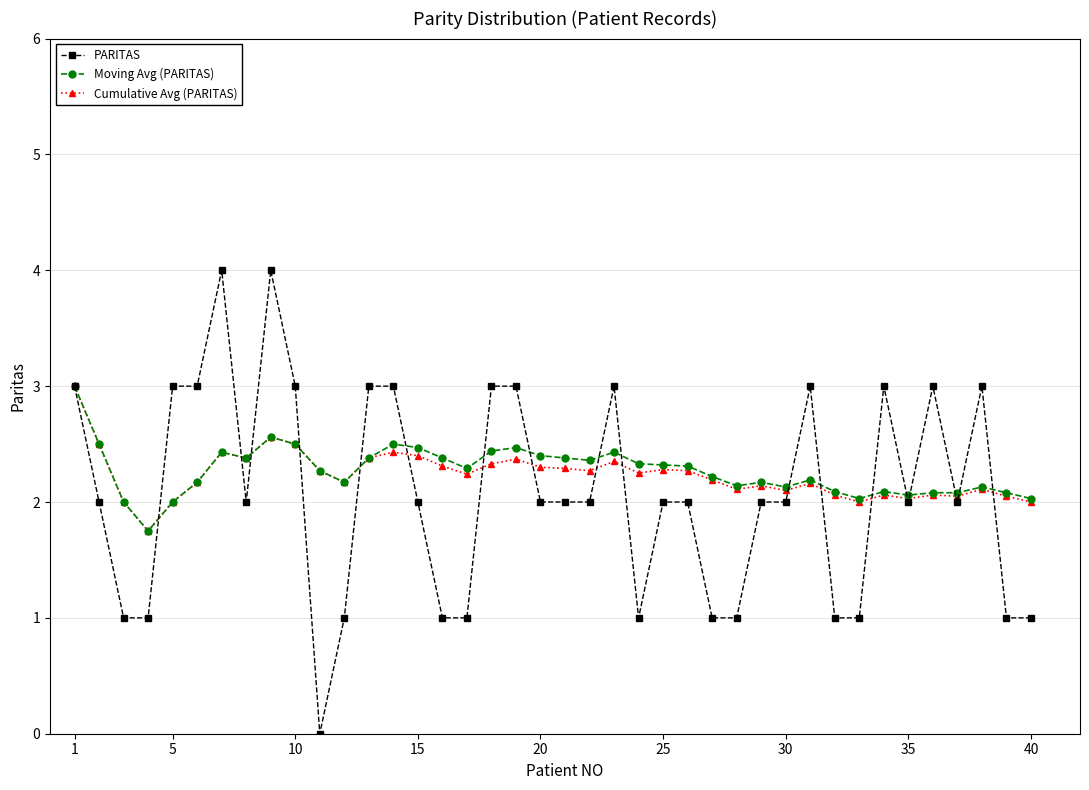

What are all the series names shown in the legend?

PARITAS, Moving Avg (PARITAS), Cumulative Avg (PARITAS)